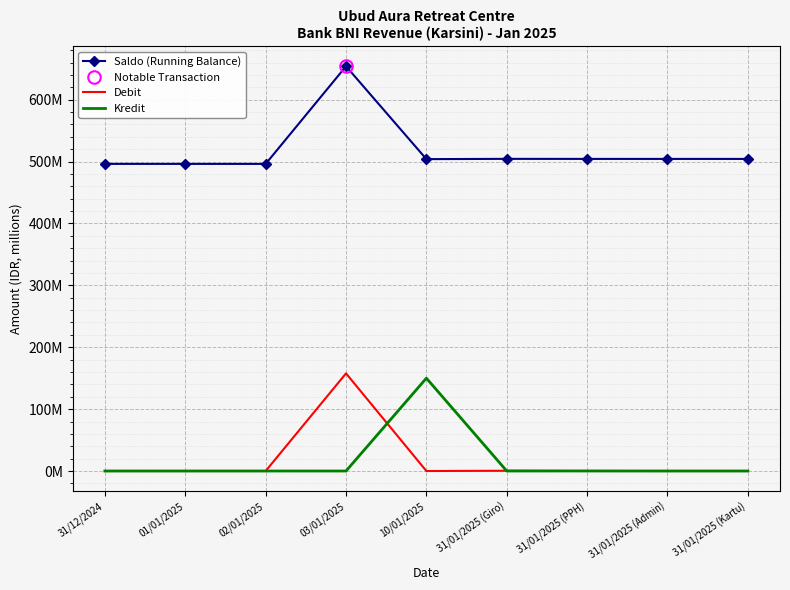

At how many categories does at least one series exceed 282?

9